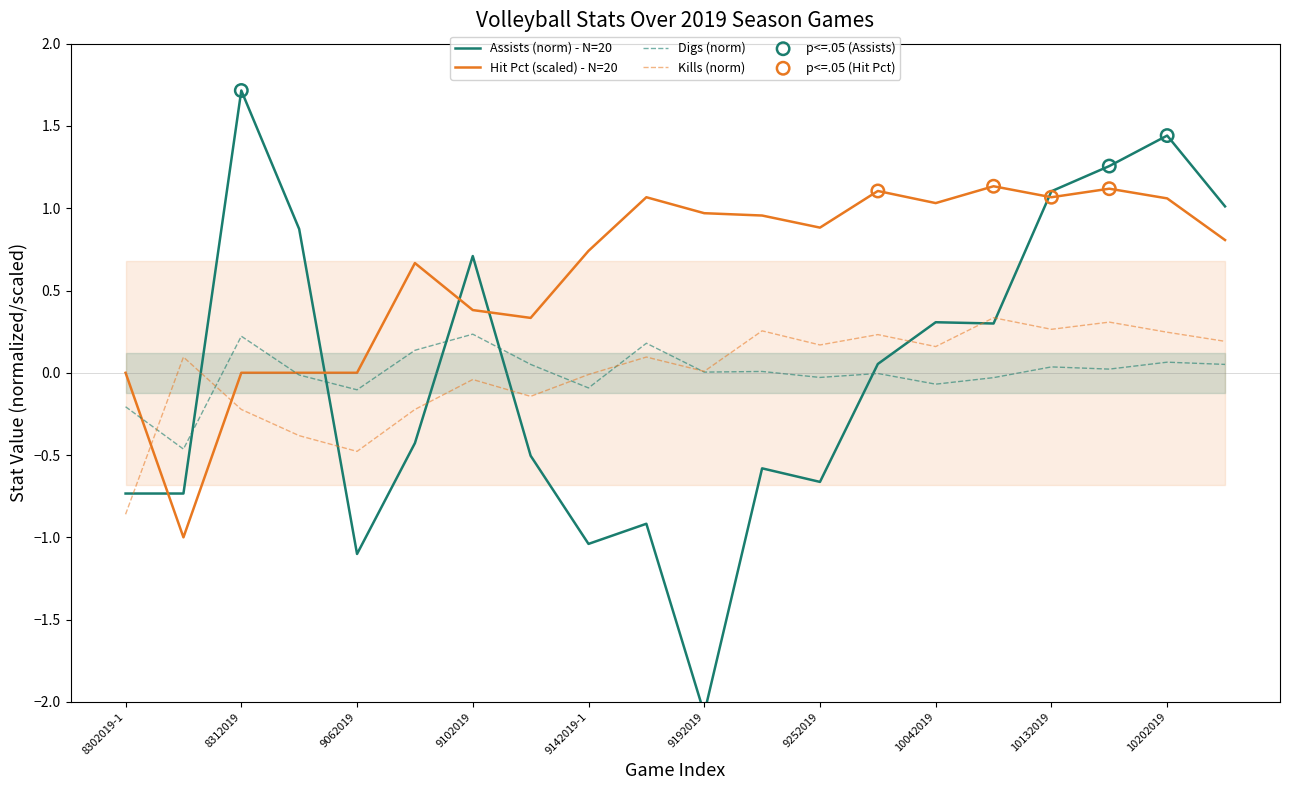

Which series contains the highest Y value?

Assists